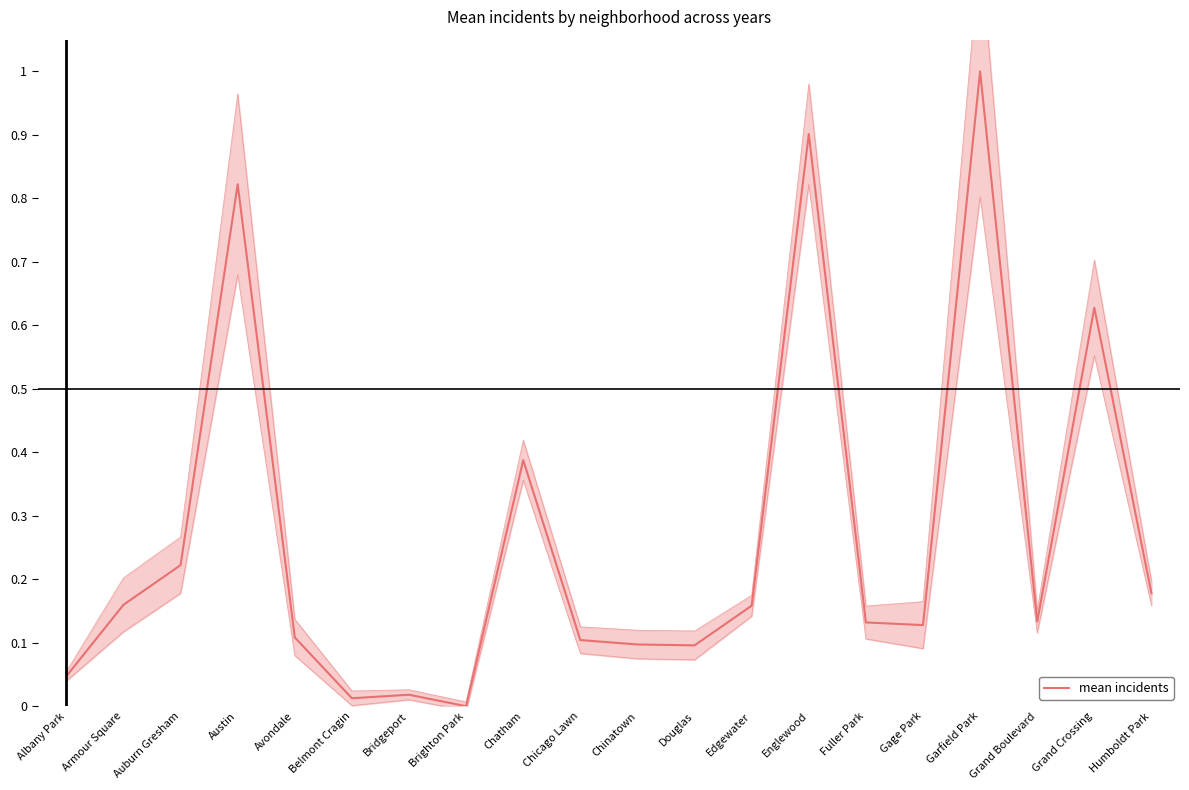

True or false: the data has more than 0 interior local peaks.

True